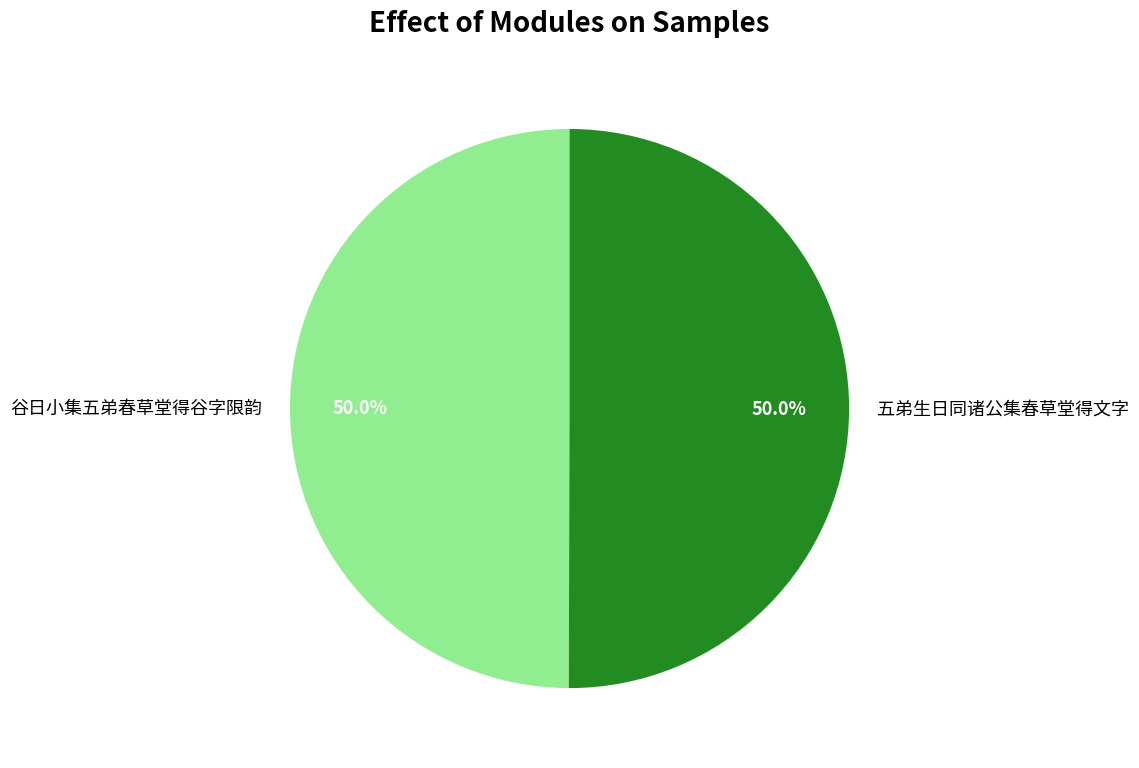

What is the ratio of the value at 五弟生日同诸公集春草堂得文字 to the value at 谷日小集五弟春草堂得谷字限韵?

1.0